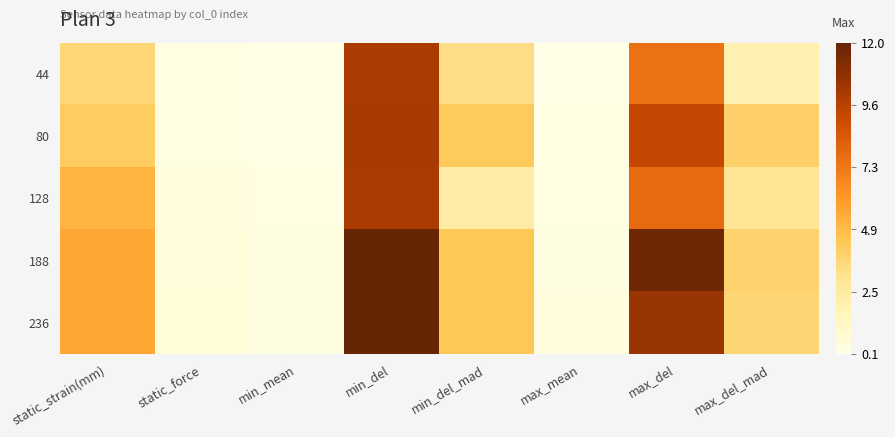

Which series has the largest range (max minus min)?

188